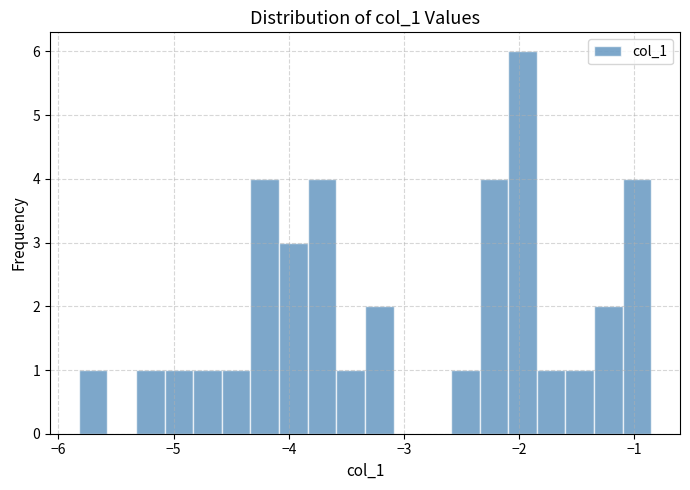

Around what value on the x-axis is the tallest bar? Give the approximate position of its centre, as read against the axis.

-2.0